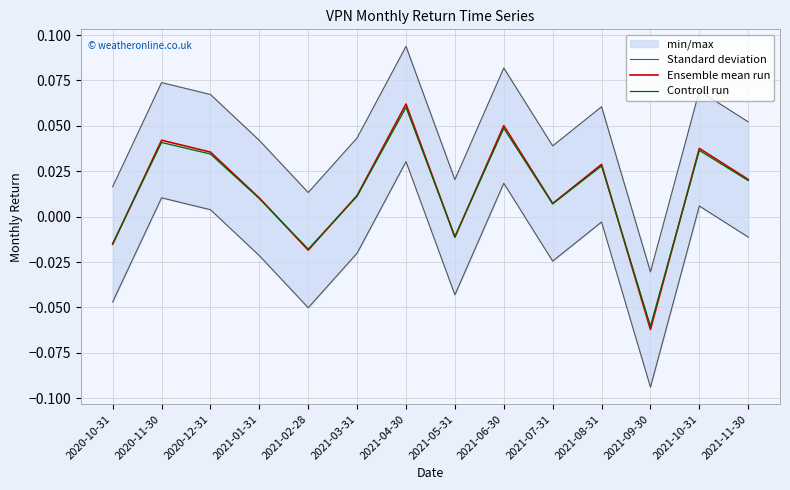

True or false: Standard deviation and Controll run intersect in this chart.

False